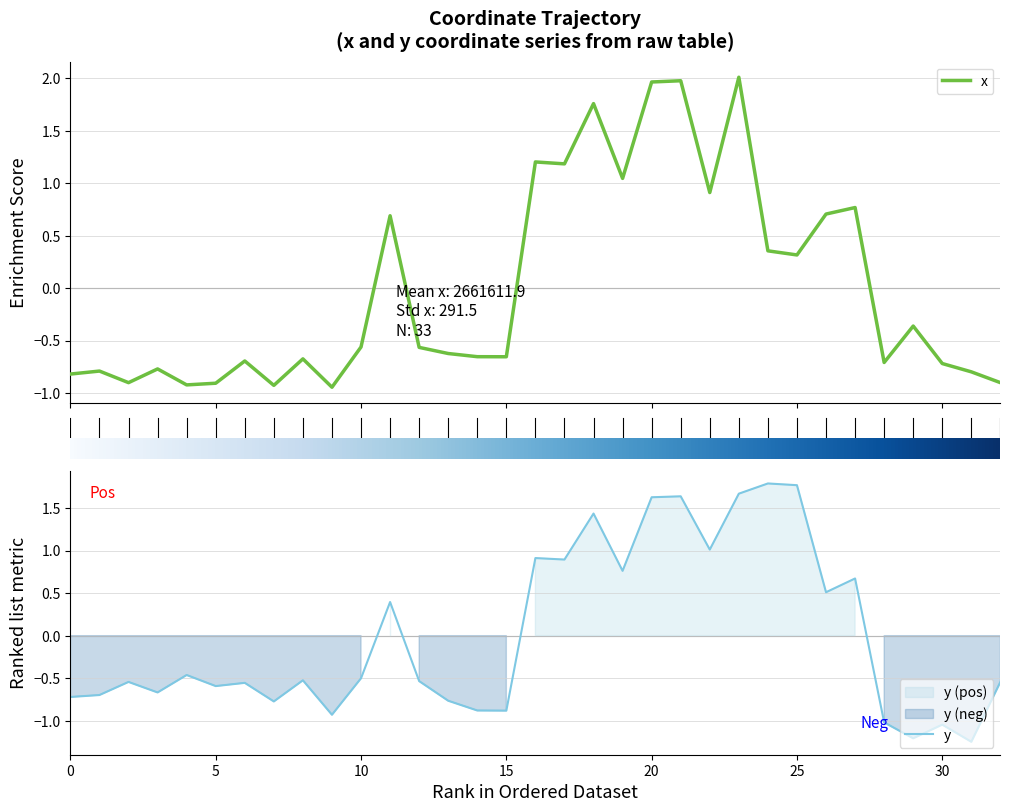

What is the difference between the maximum and second lowest values in the y series?

3.0